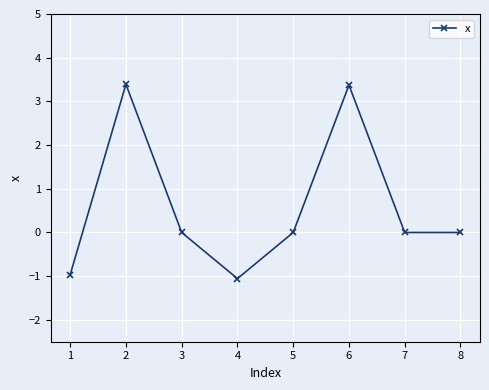

What is the change in value from 3 to 4?

-1.1